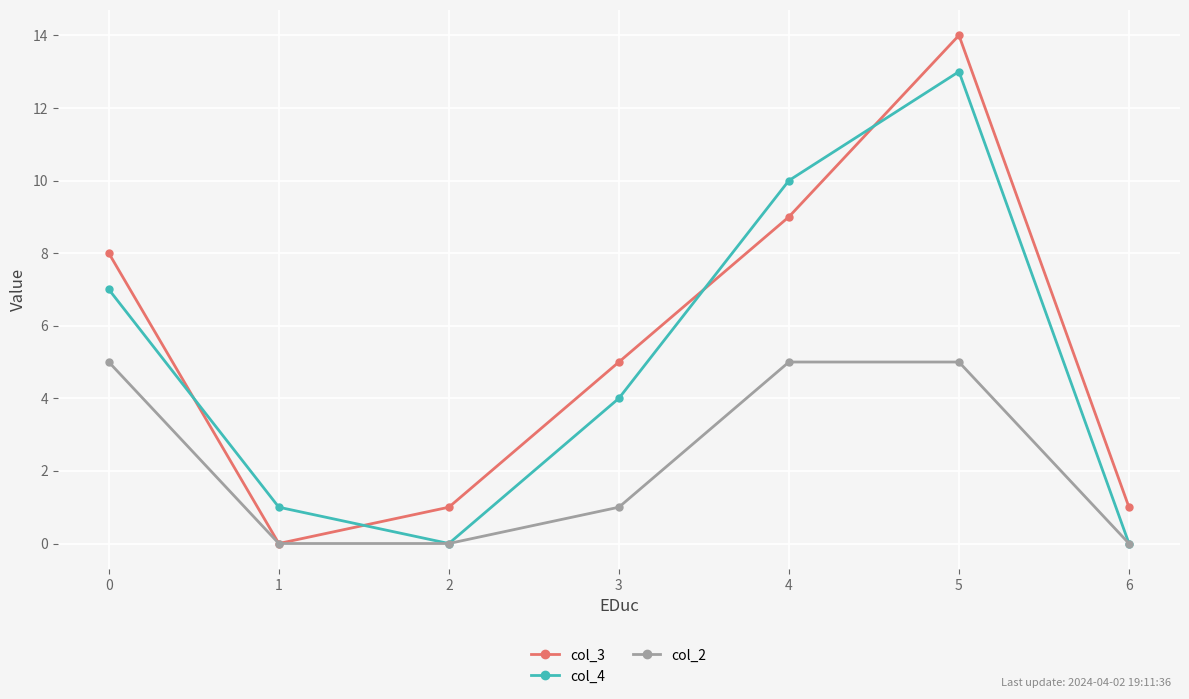

True or false: col_4 and col_3 cross at least once.

True